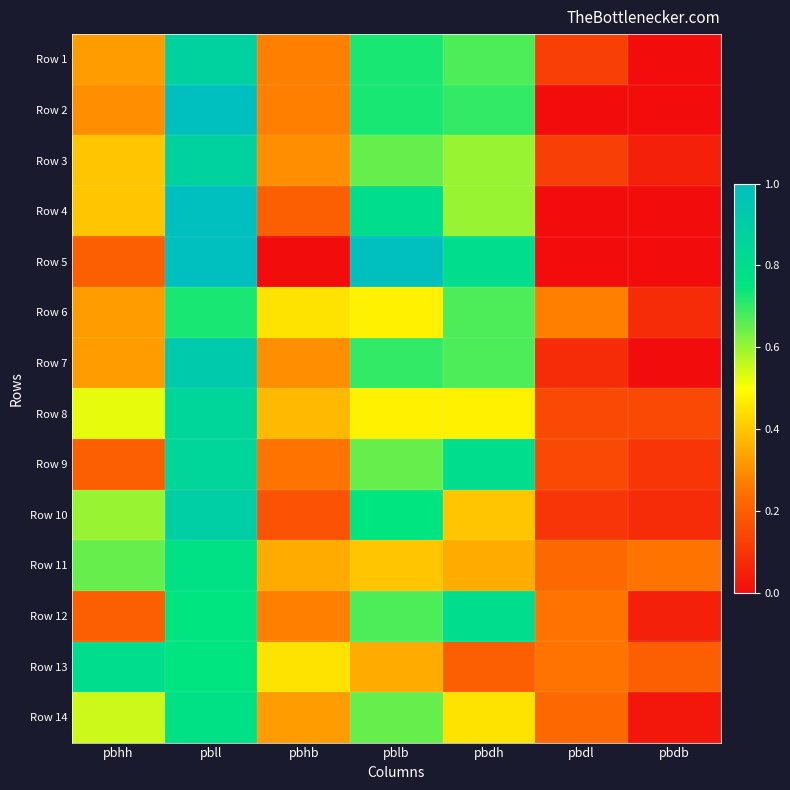

Between pbdh and pblb, which is larger?

pblb